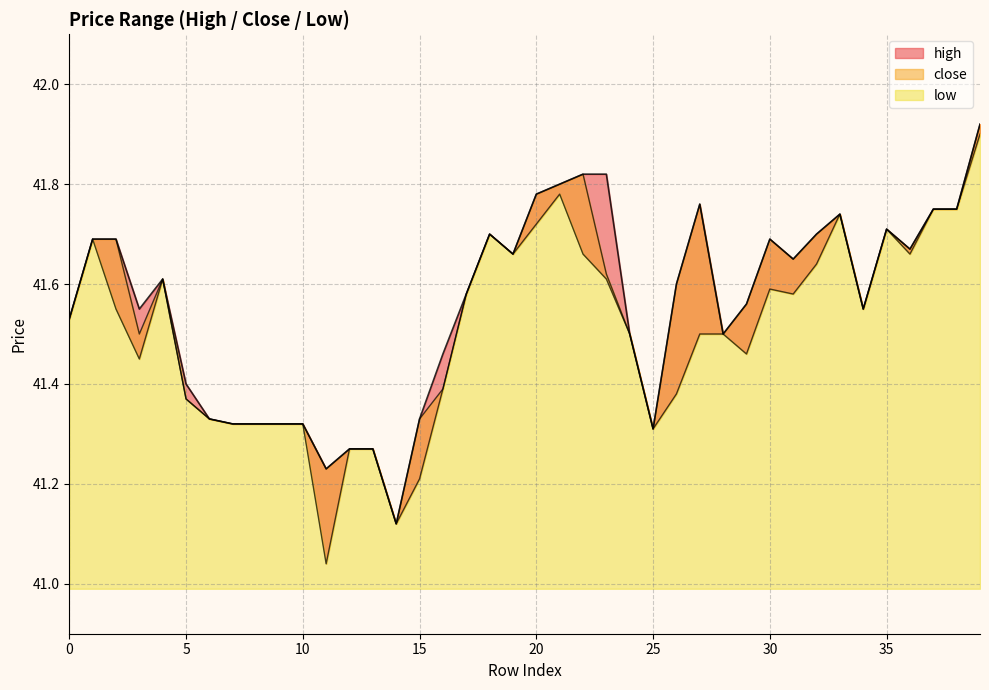

True or false: high and low intersect in this chart.

False